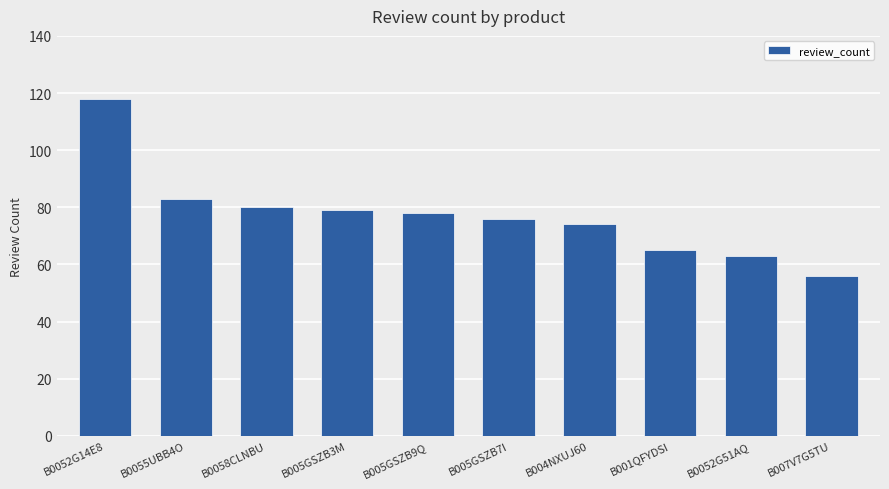

What is the sum of the values at B001QFYDSI and B0052G14E8?

183